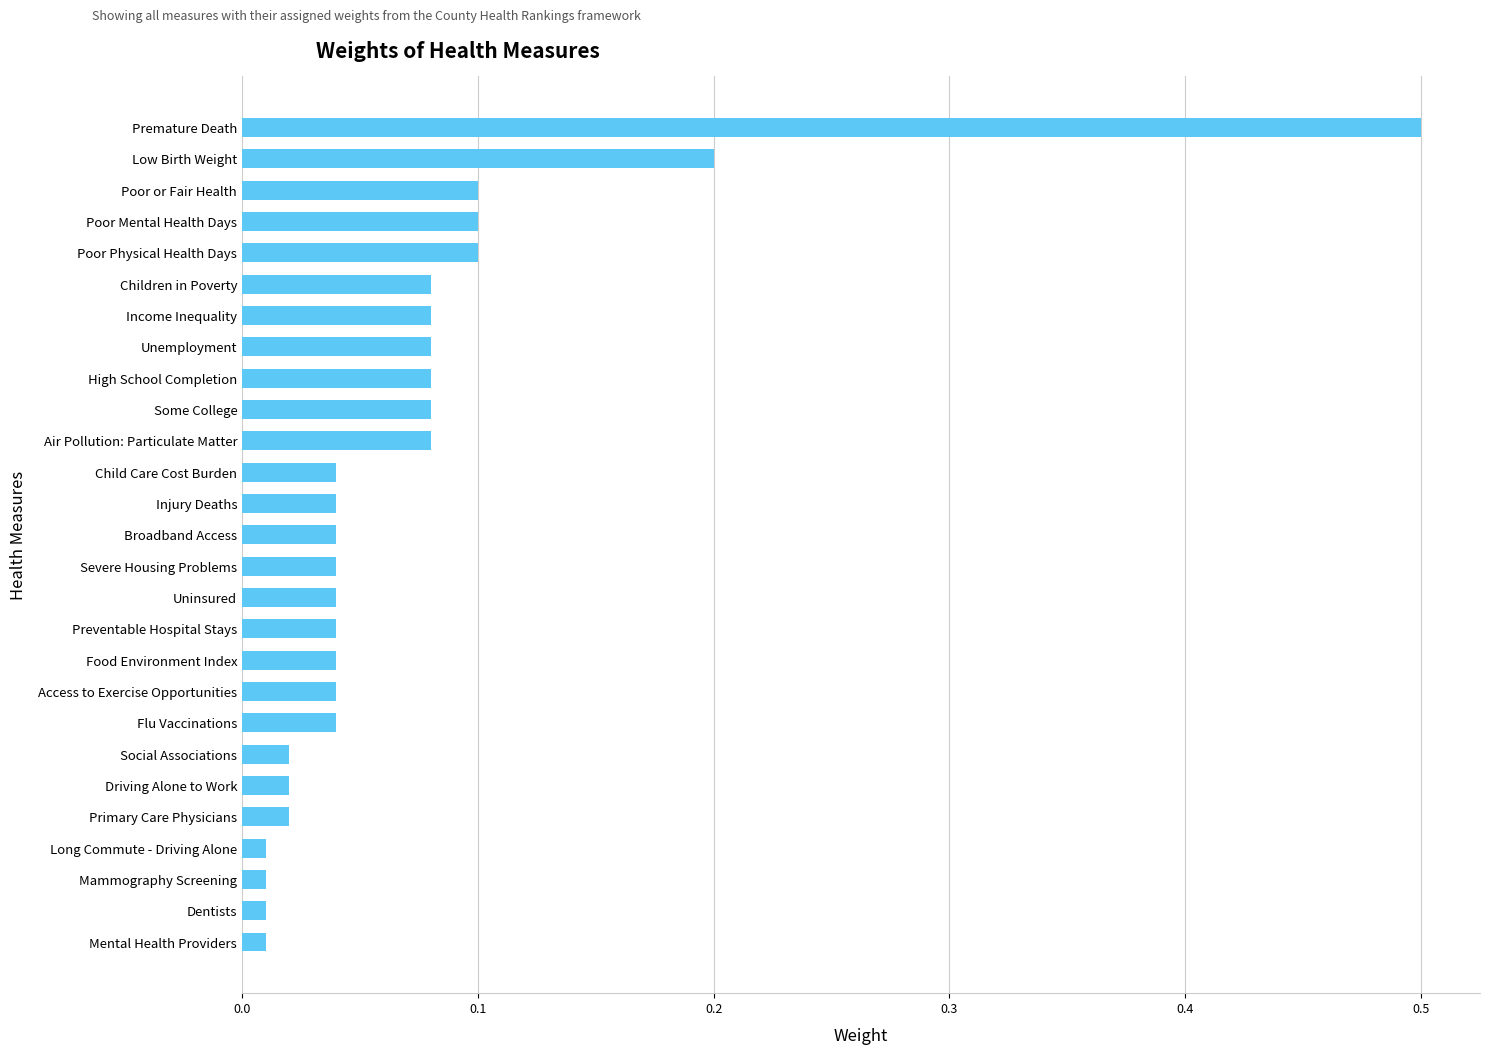

What is the sum of all values?

1.9